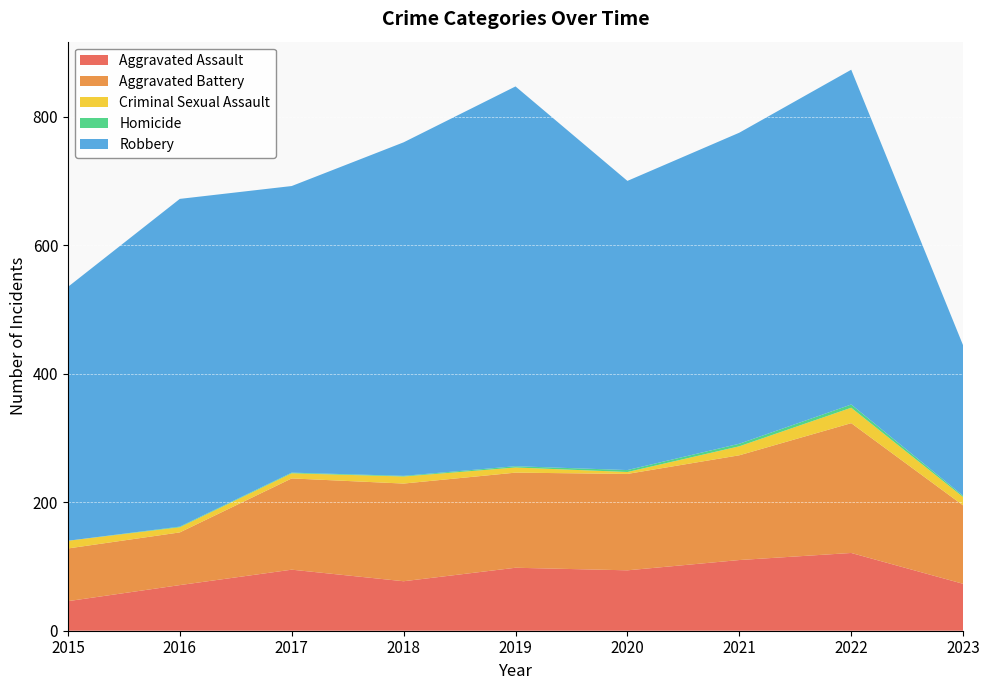

Reading left to right, what are all the values shown in this chart?

Aggravated Assault: 46	71	95	77	98	94	110	121	73
Aggravated Battery: 82	82	142	152	148	150	163	202	122
Criminal Sexual Assault: 12	8	8	11	8	3	14	24	13
Homicide: 0	1	1	1	2	3	4	5	2
Robbery: 395	510	446	519	591	450	484	521	234